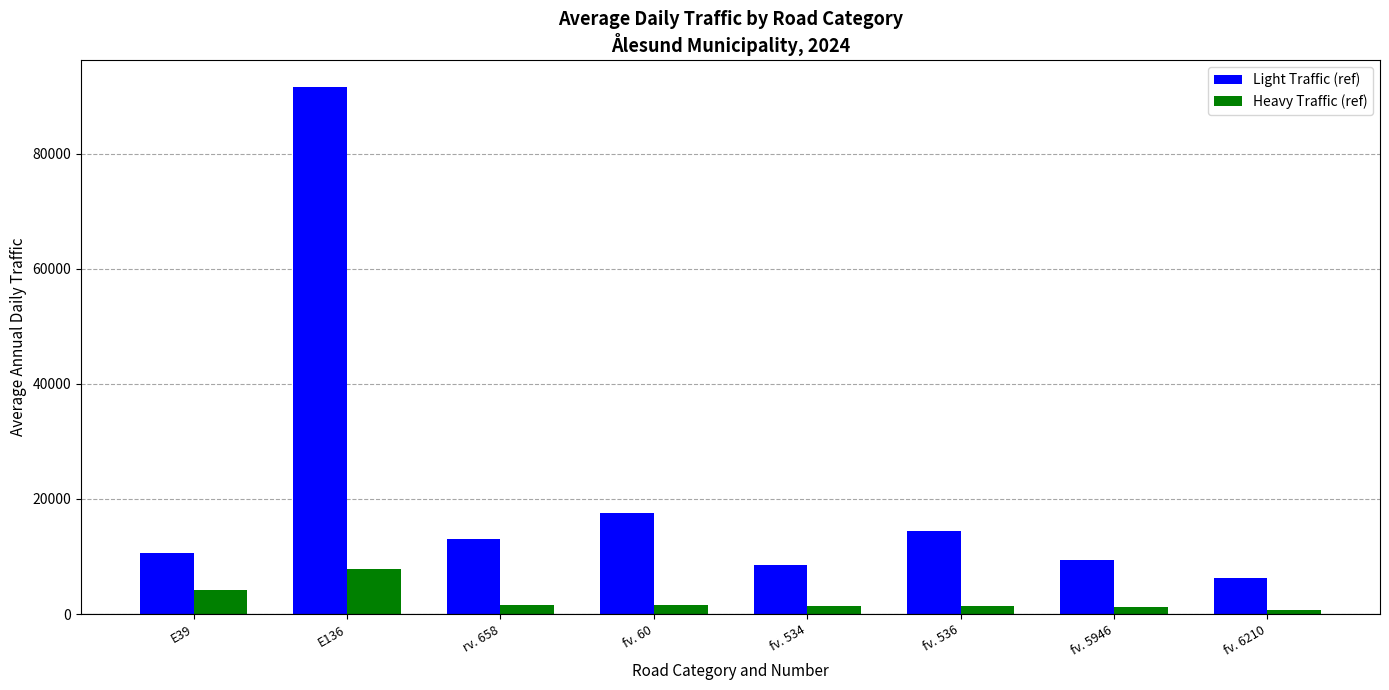

The Light Traffic (ref) series shows 13100 at rv. 658. True or false?

True